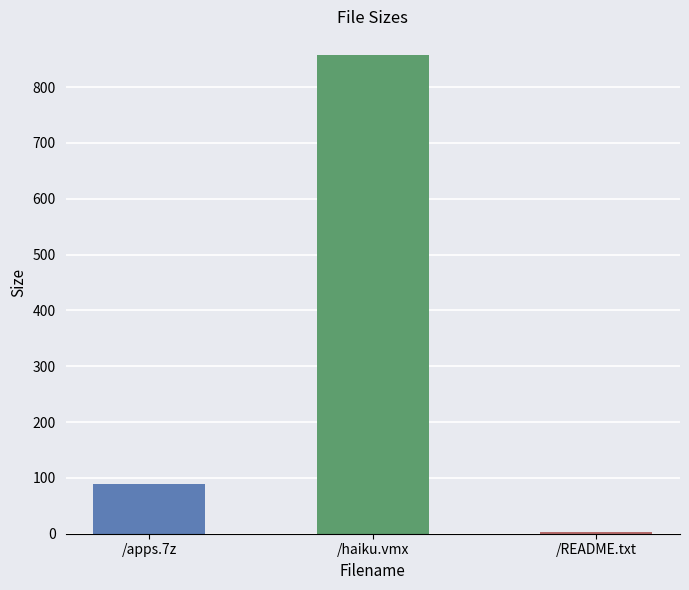

The chart shows a value of 419.3 at /haiku.vmx. True or false?

False